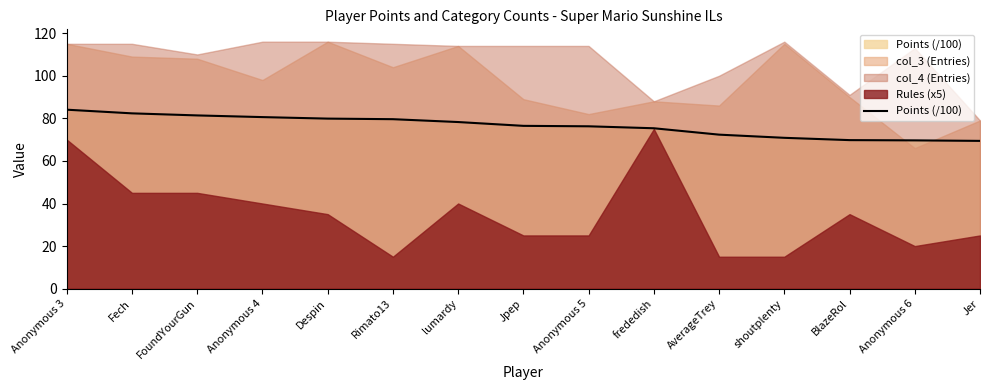

At which label is the value closest to 76?

Anonymous 5